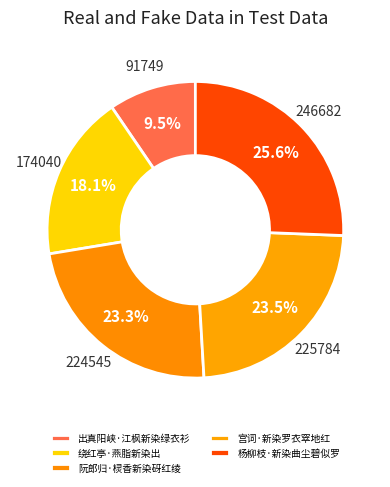

The 出真阳峡·江枫新染绿衣衫 slice represents 10% of the pie. True or false?

True